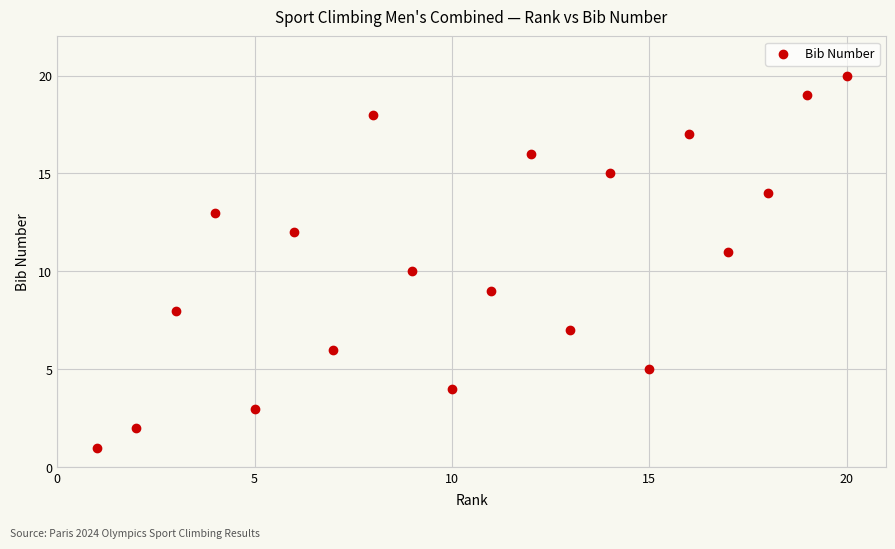

What is the range of X values (max minus min)?

19